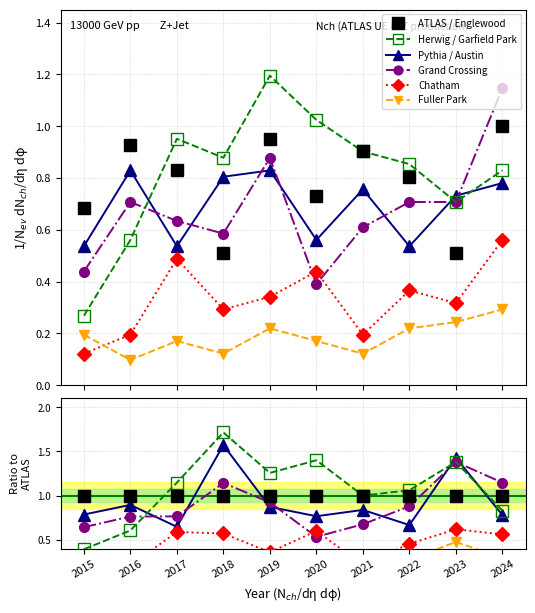

What is the value of the Pythia / Austin point at the 10th from the left?

0.8